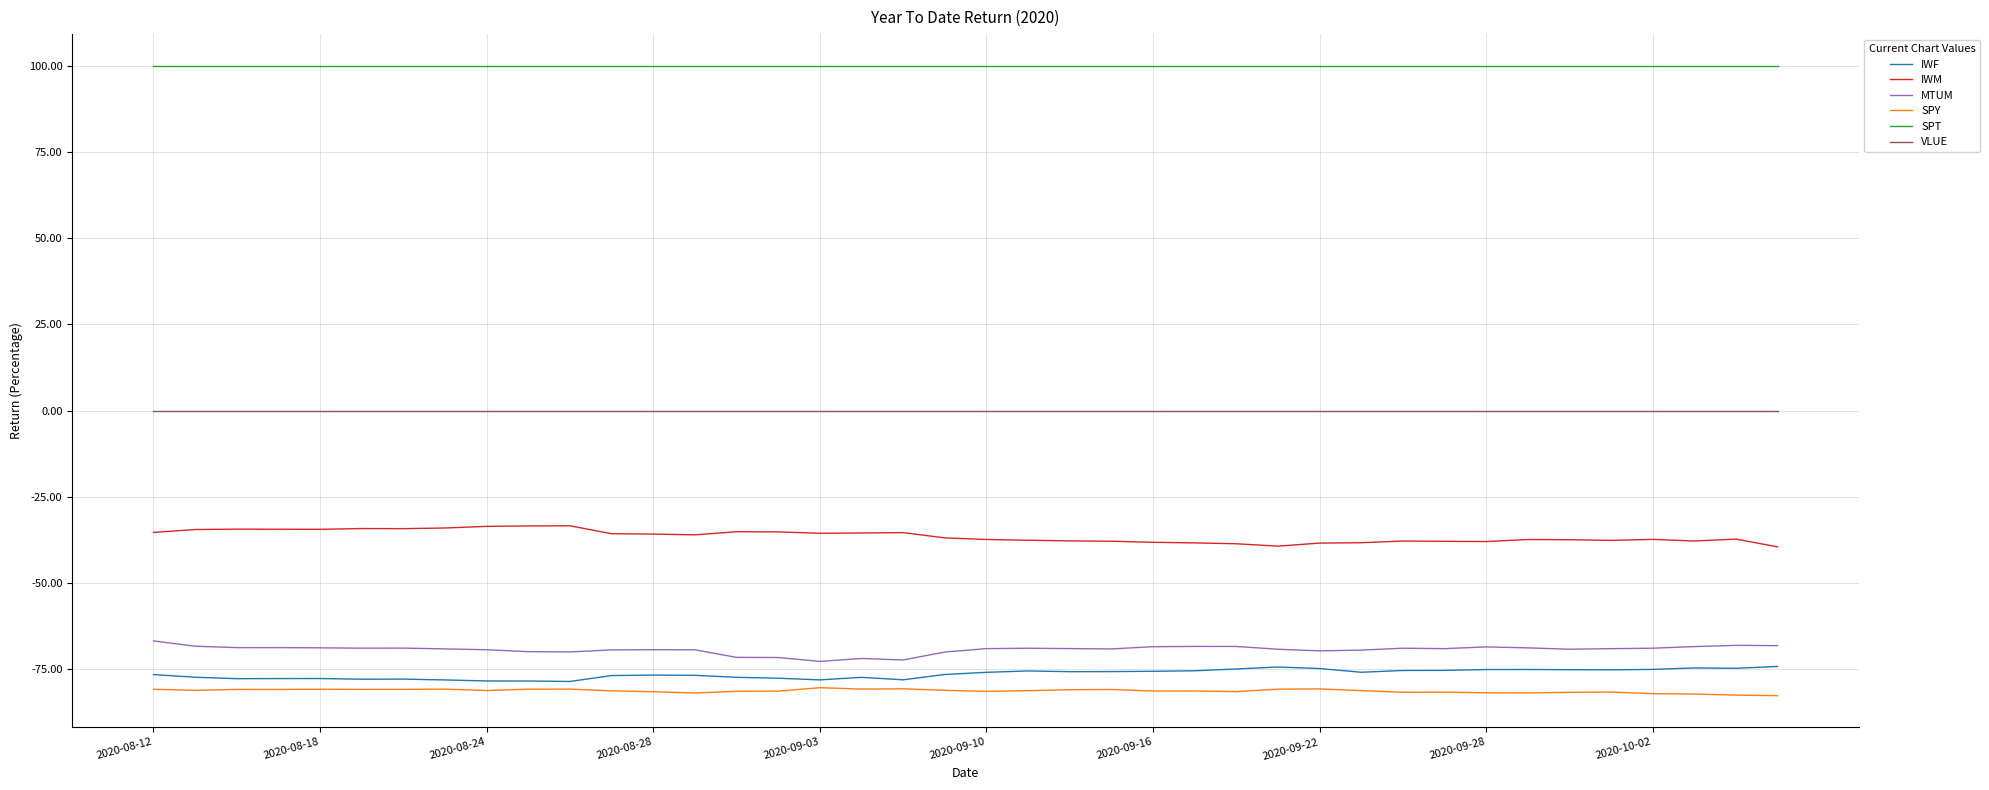

What is the smallest value displayed?

-82.7